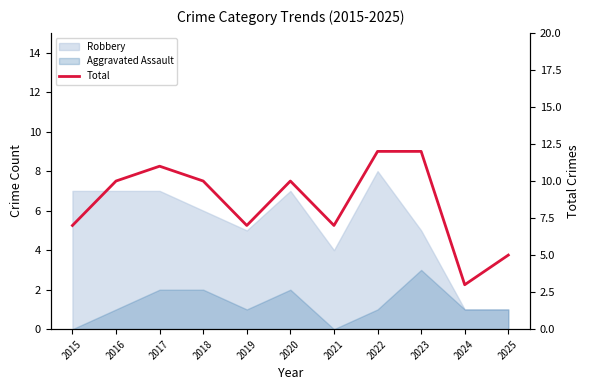

True or false: the data shows 12 at 2023.

True